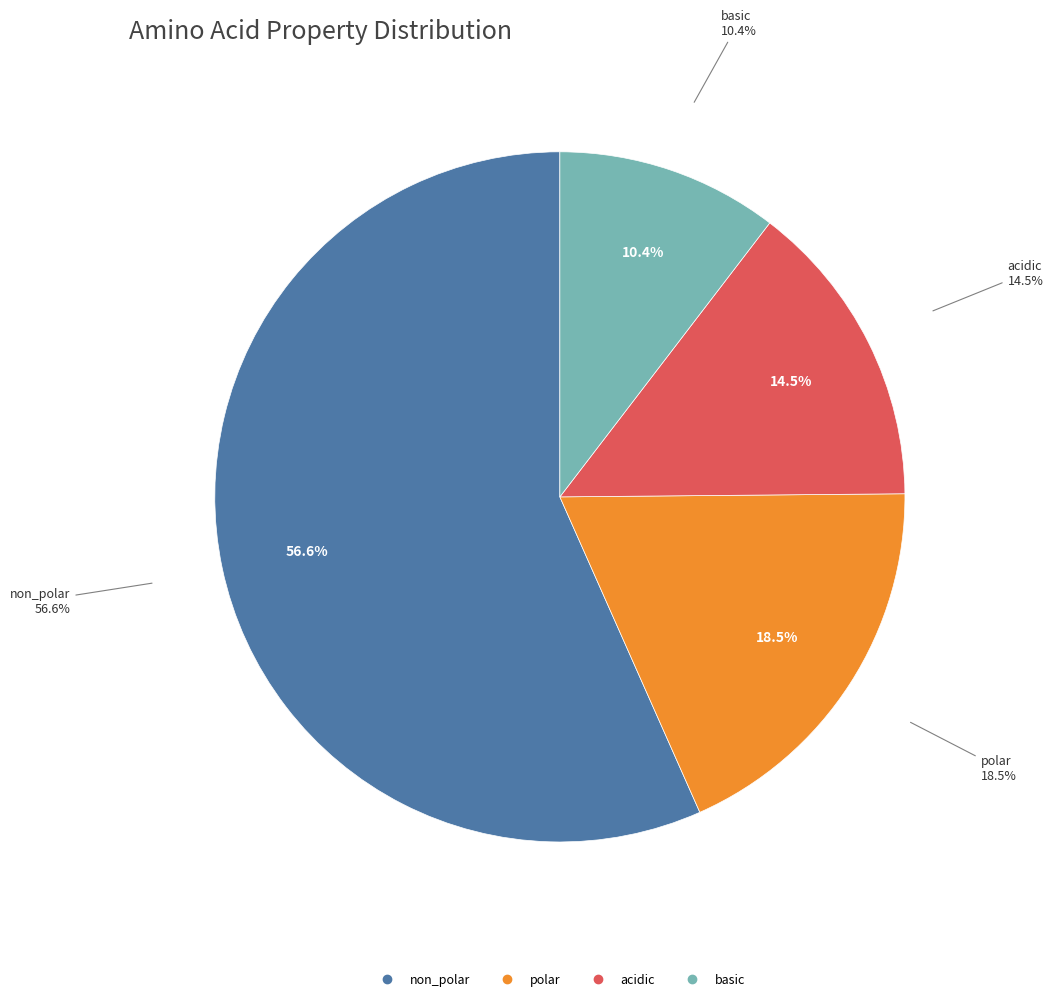

Approximately how many times larger is the value at polar compared to basic?

1.8